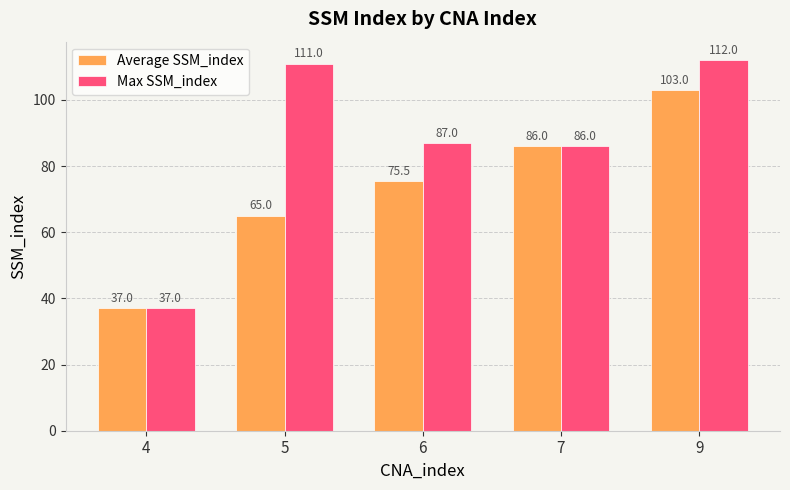

What is the lowest value of the Average SSM_index series?

37.0